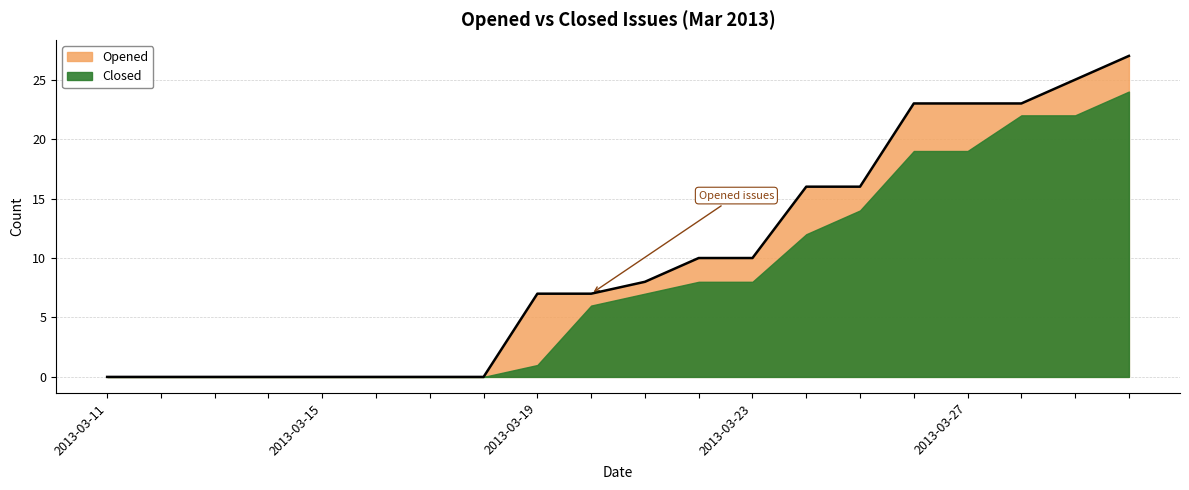

Which has a higher value, 2013-03-29 or 2013-03-26?

2013-03-29